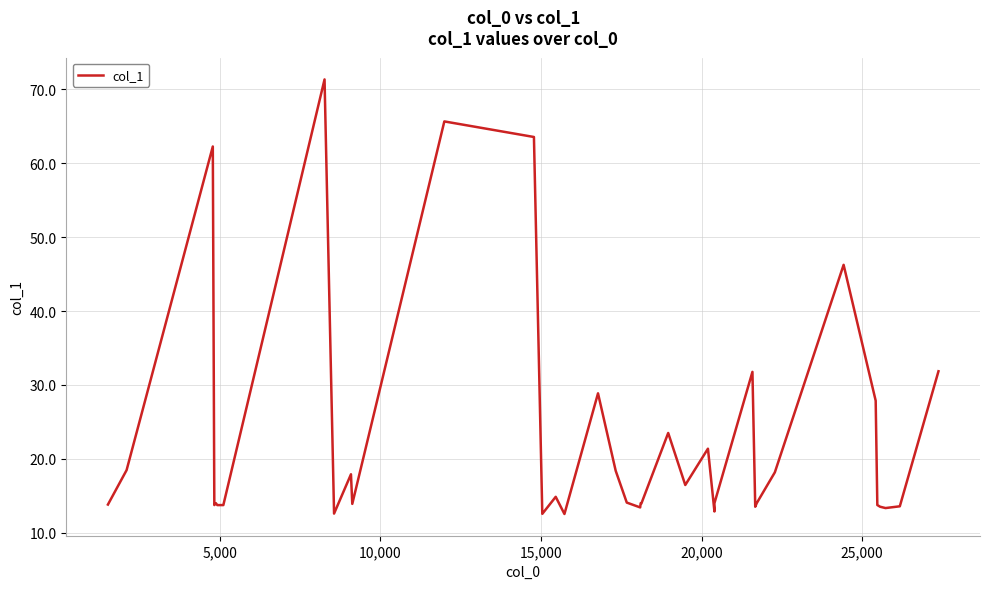

How many points are higher than both their immediate neighbors (excluding endpoints)?

12